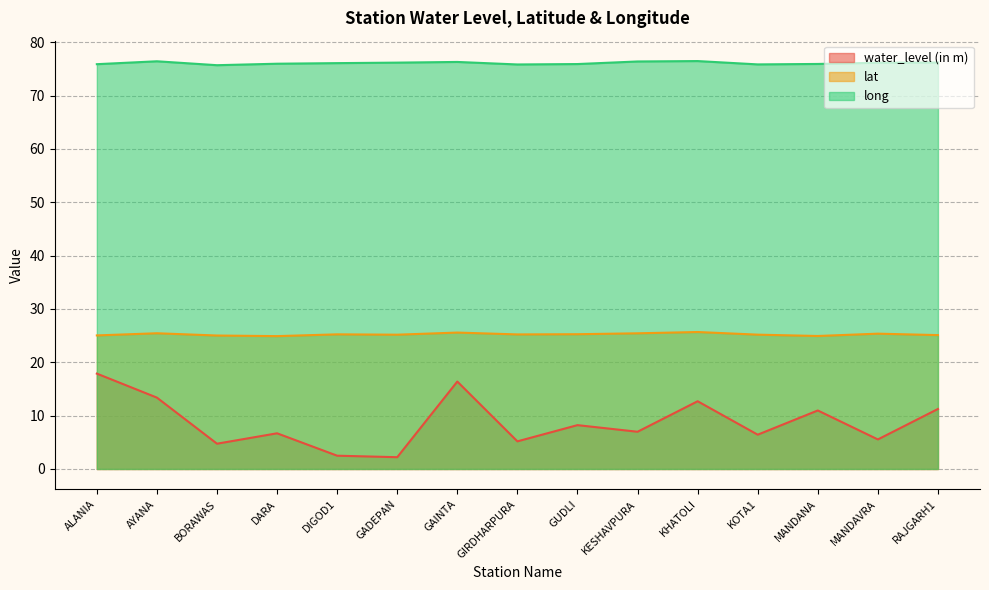

What is the sum of the lat values at DIGOD1 and RAJGARH1?

50.3